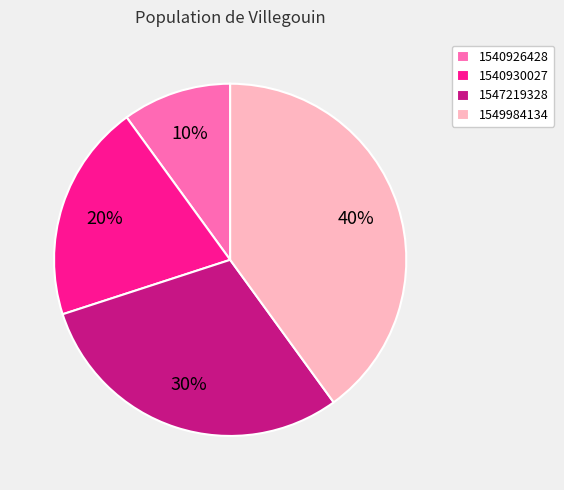

Which has a higher value, 1547219328 or 1540930027?

1547219328